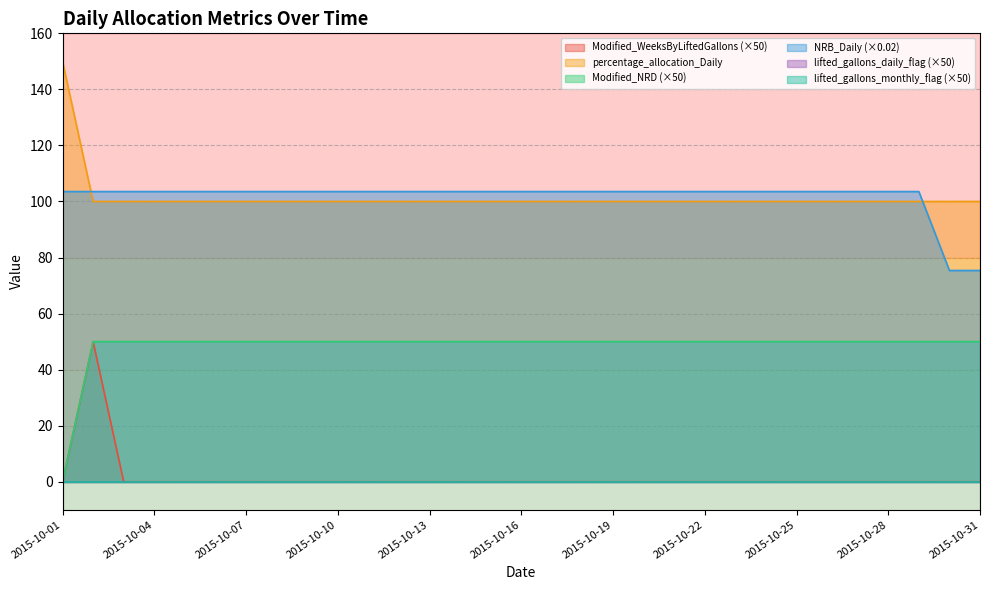

What is the sum of the Modified_NRD values at 2015-10-26 and 2015-10-10?

100.0